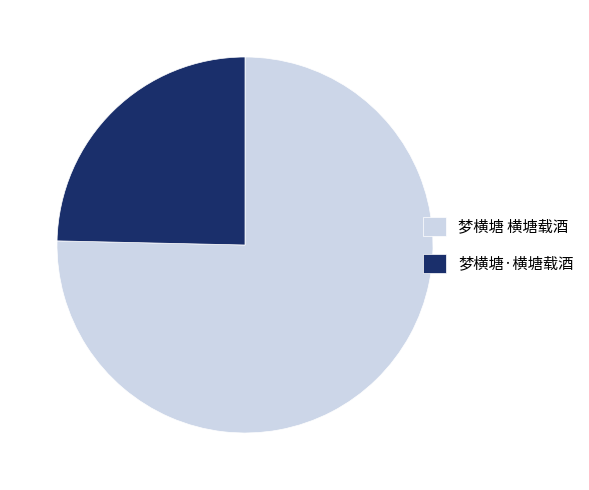

True or false: 梦横塘 横塘载酒 accounts for 86% of the total.

False